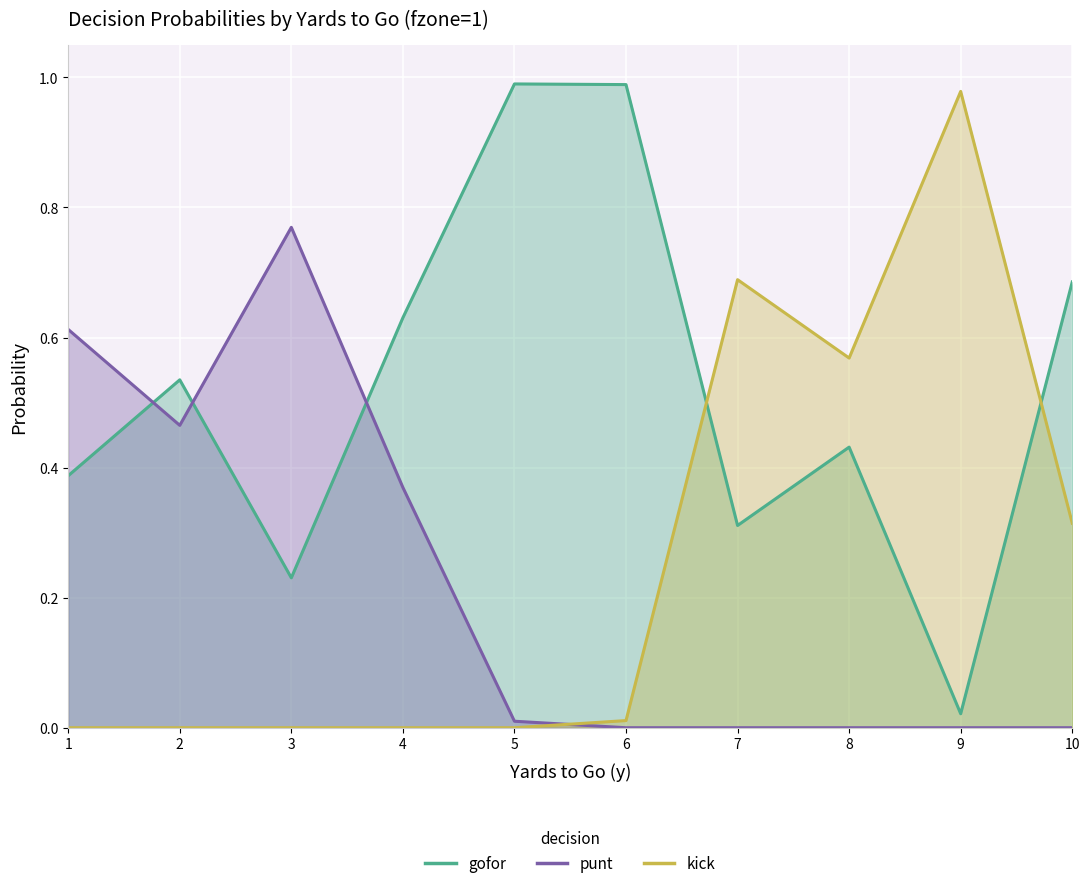

Which series has the largest total across all categories?

gofor